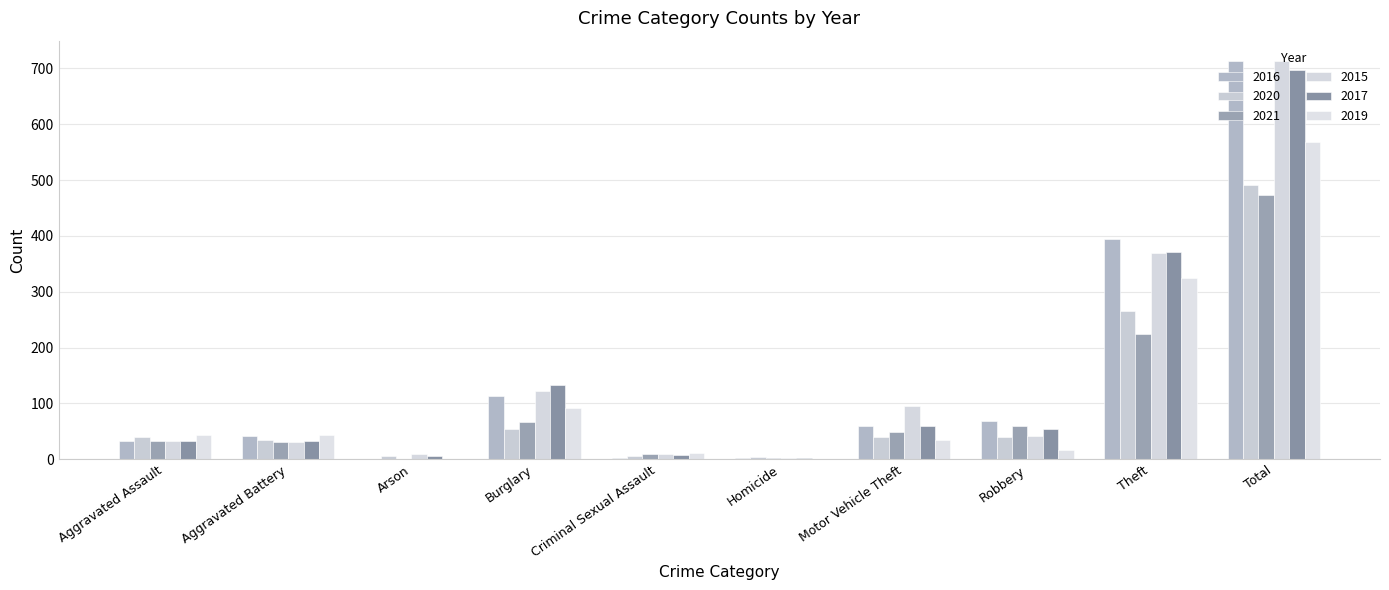

The 2016 series shows 59 at Motor Vehicle Theft. True or false?

True